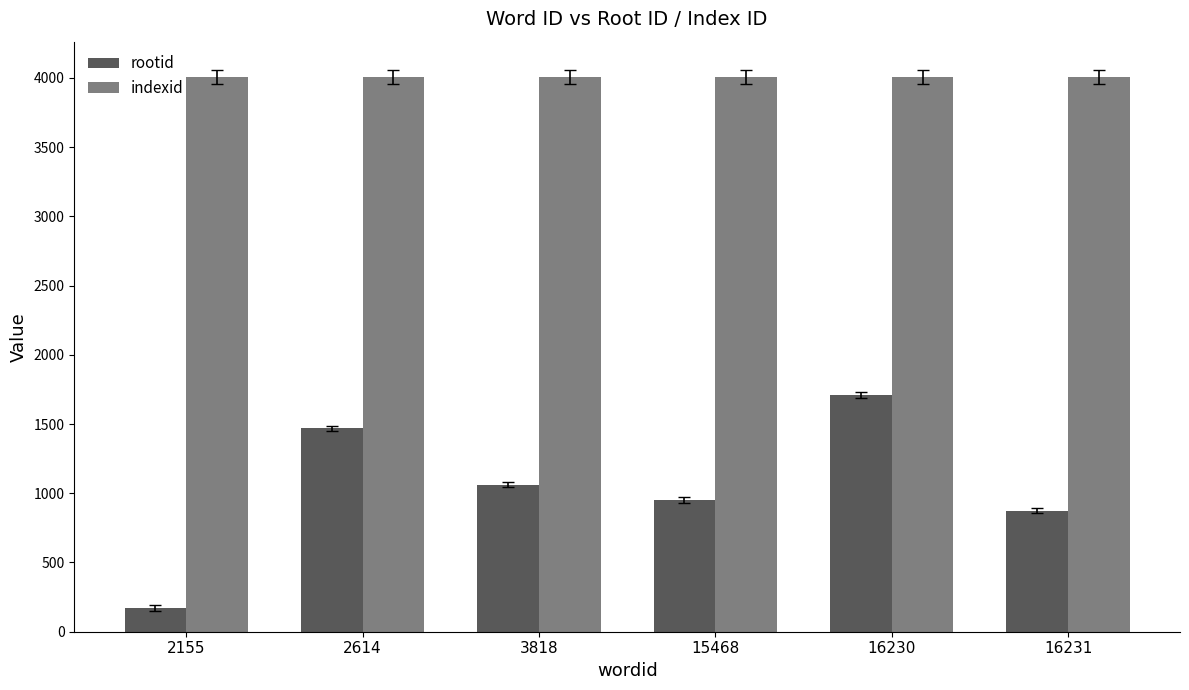

What is the difference between the rootid values at 15468 and 16231?

78